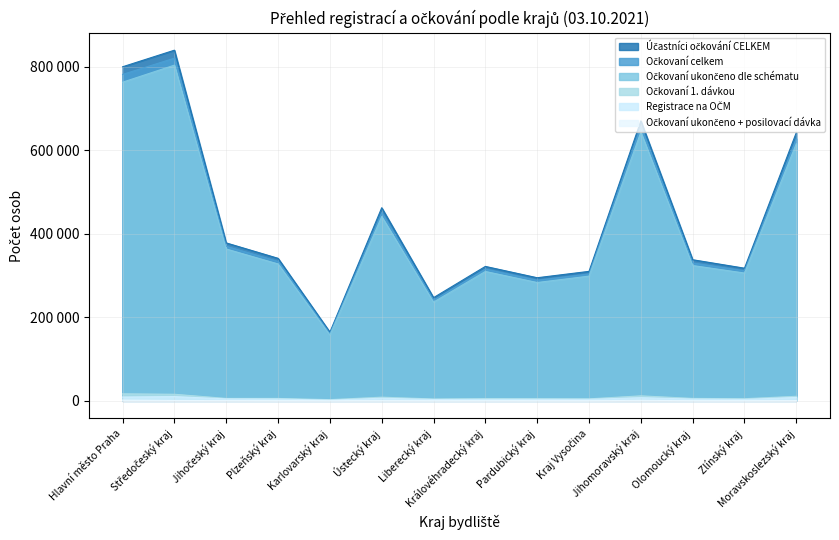

Reading right to left, what are all the values shown in this chart?

Očkovaní ukončeno dle schématu: 615939	306124	324096	643524	298752	283438	309873	236459	441414	157794	327869	363667	804009	763143
Očkovaní celkem: 627605	311518	330216	656914	303728	288856	315542	241129	450668	160918	333904	370068	820688	781767
Účastníci očkování CELKEM: 642555	317714	337986	670516	310129	294855	321984	247171	462516	164567	341368	378225	839792	800063
Očkovaní 1. dávkou: 10927	5183	5843	11994	4820	5248	5421	4528	8847	2937	5789	5799	15801	16863
Registrace na OČM: 8209	3487	4351	7593	3662	3635	3686	3237	6372	1714	4407	4715	10200	9179
Očkovaní ukončeno + posilovací dávka: 739	211	277	1396	156	170	248	142	407	187	246	602	878	1761